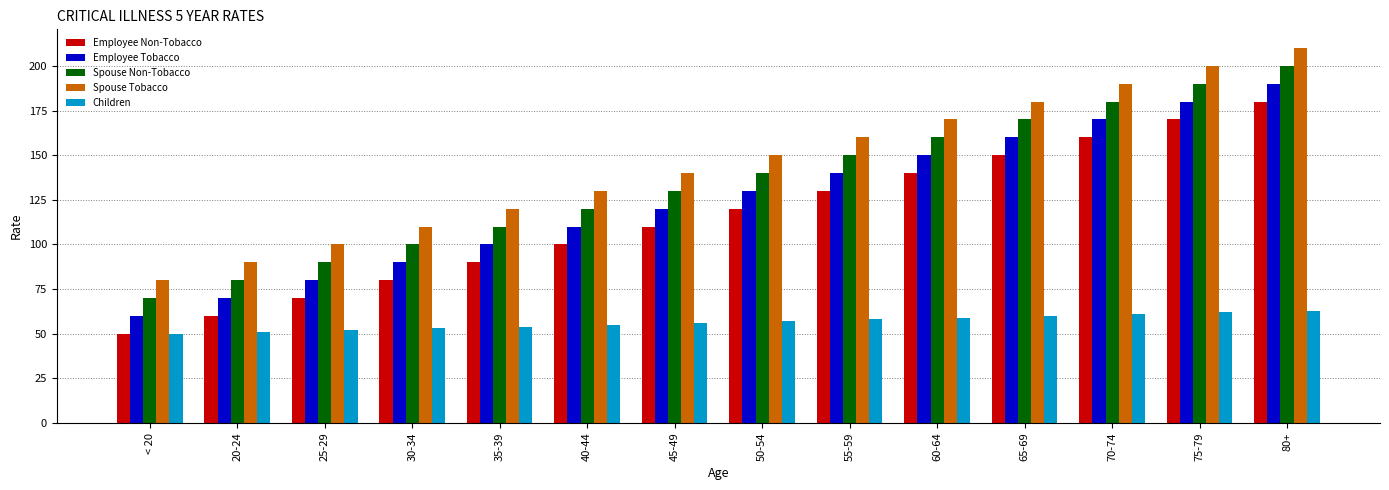

What is the approximate value of Employee Tobacco at 50-54?

130